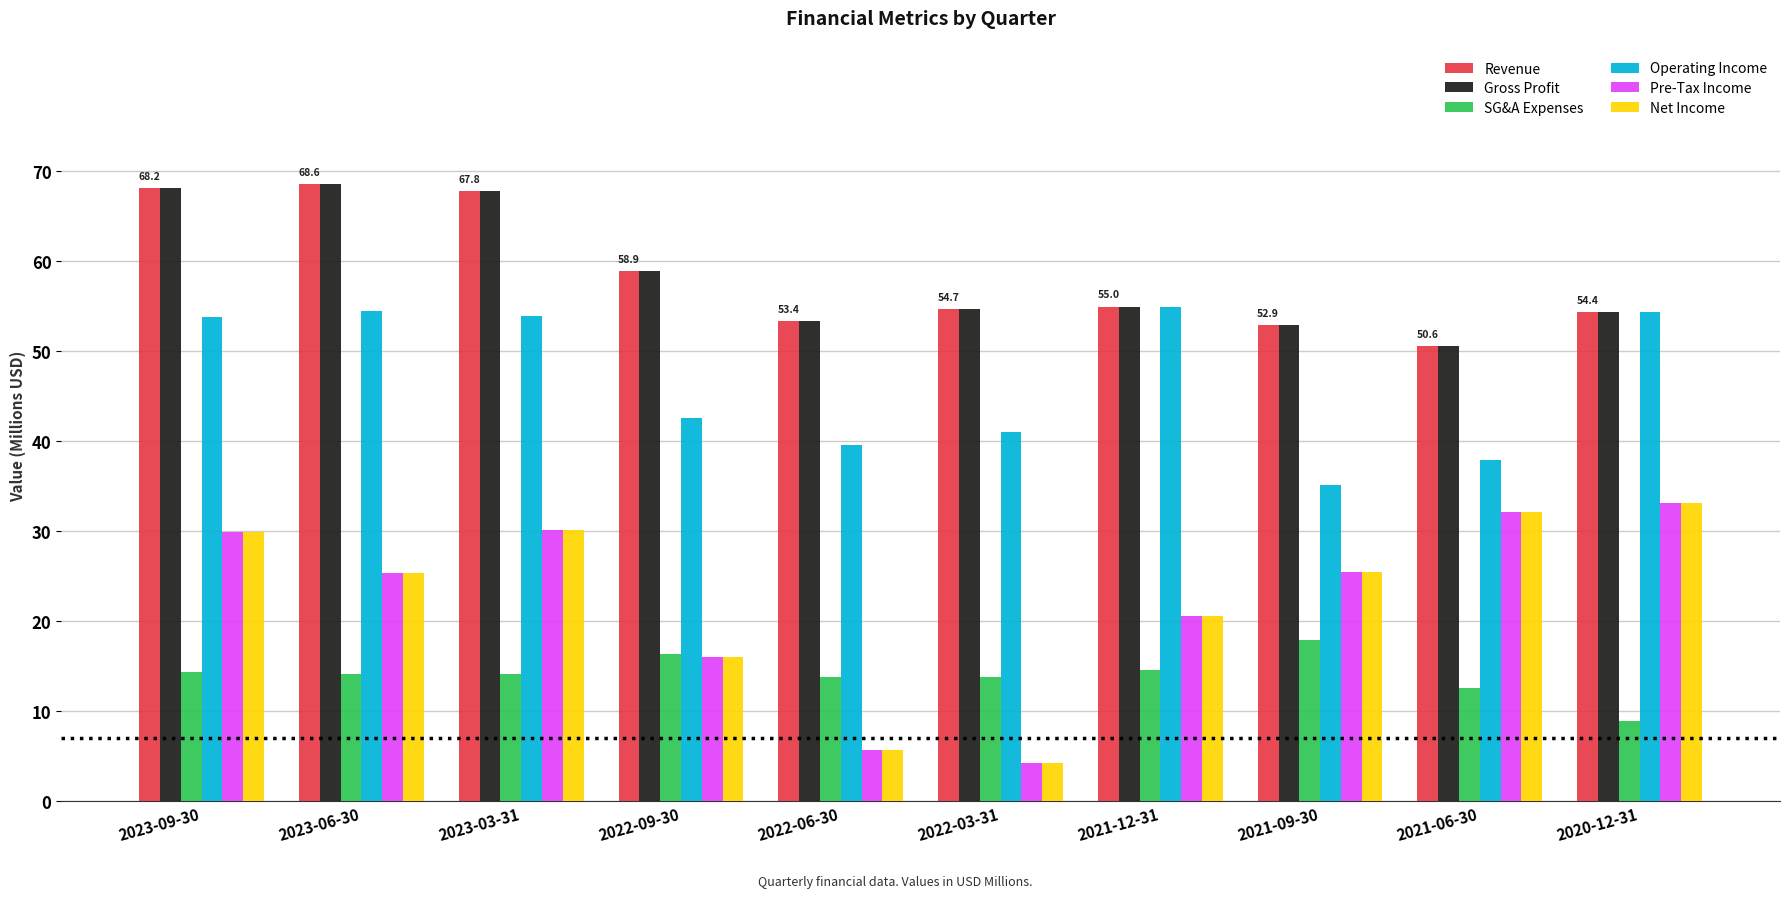

Is the value of Gross Profit at 2023-03-31 greater than the value of Net Income at 2022-03-31?

Yes